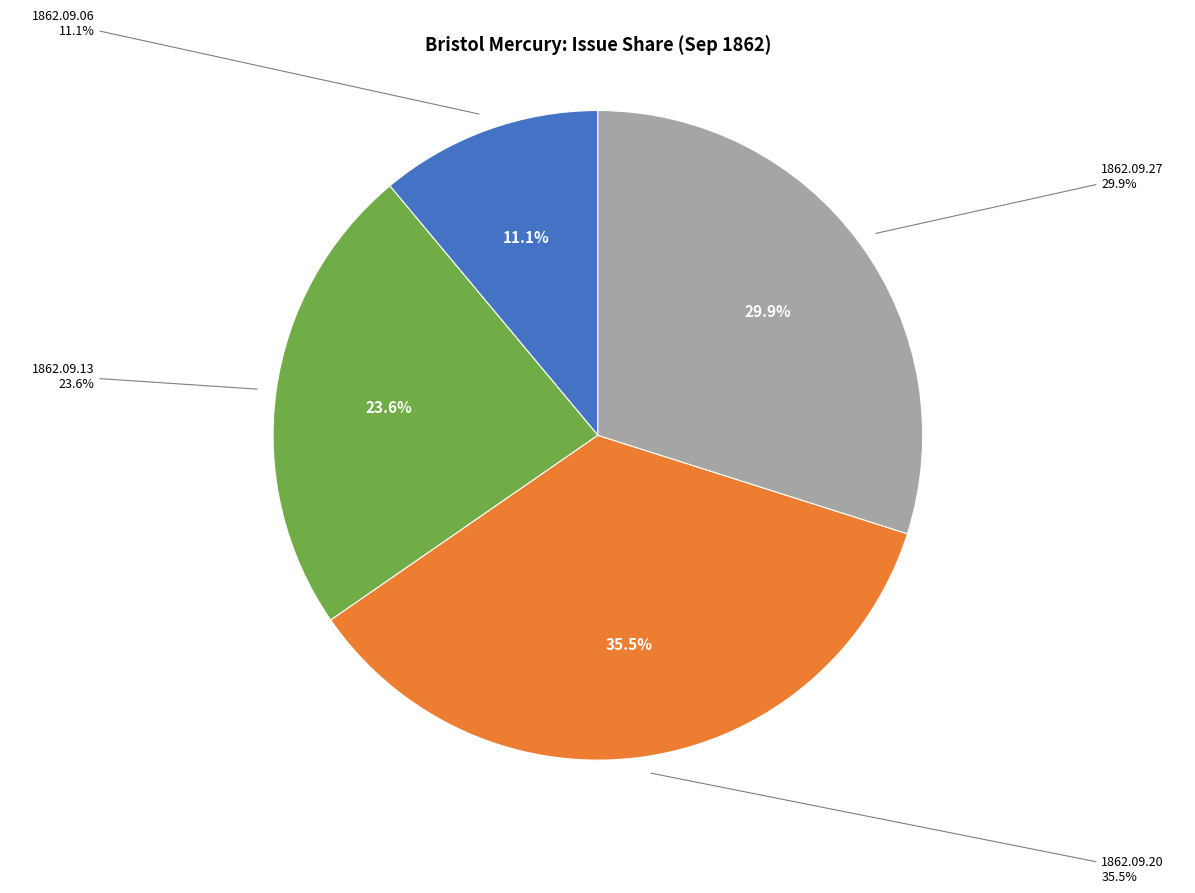

How many slices are in this pie chart?

4